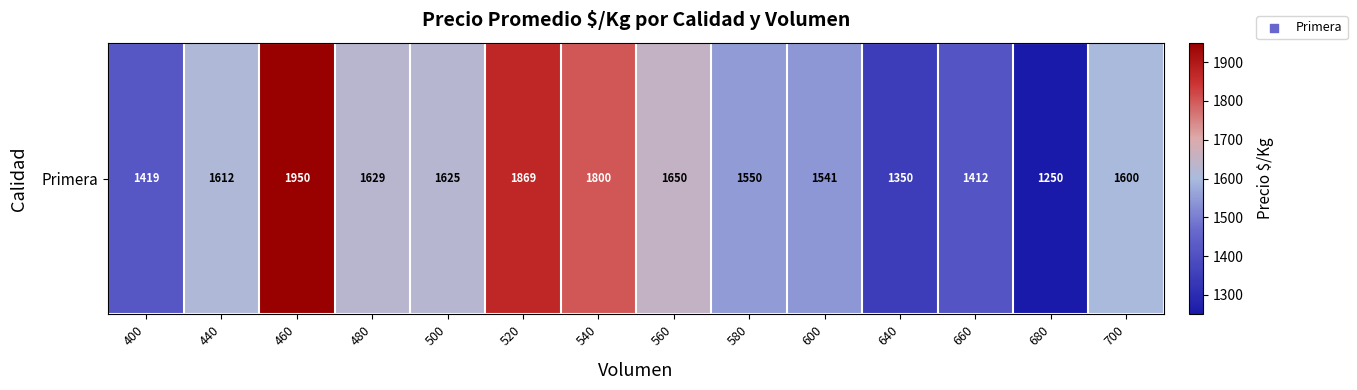

Between 580 and 540, which is larger?

540